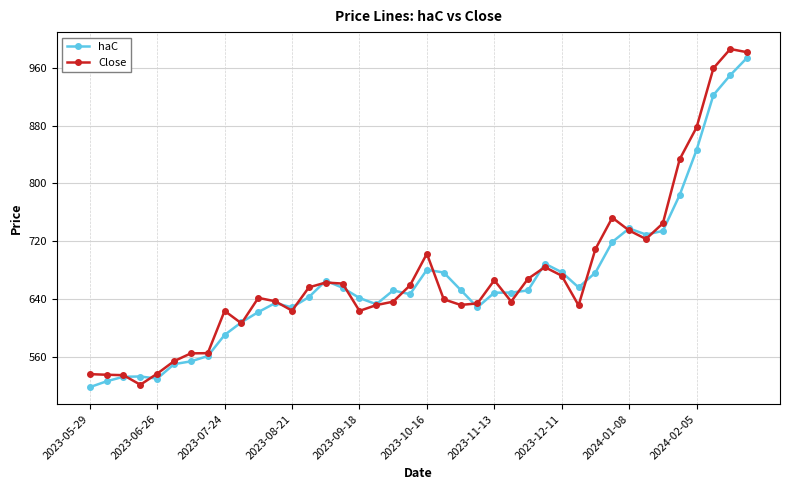

What is the greatest value displayed?

986.3